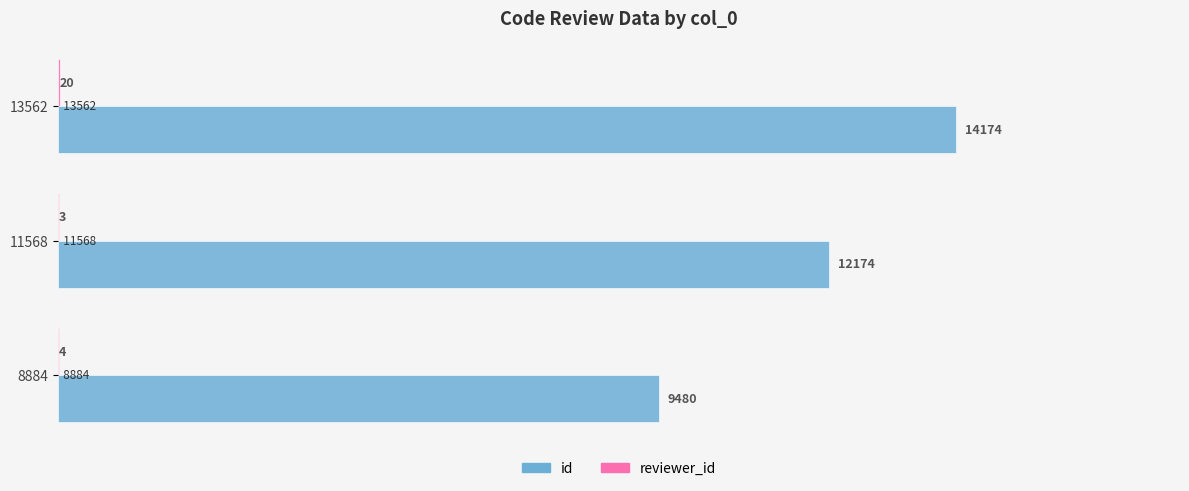

What is the greatest value displayed?

14174